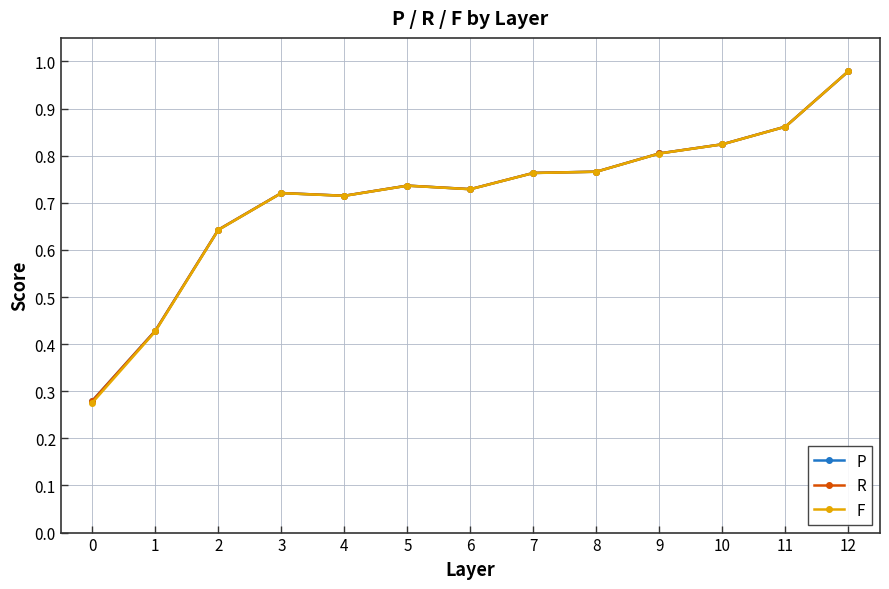

Which category has the highest value in the R series?

12